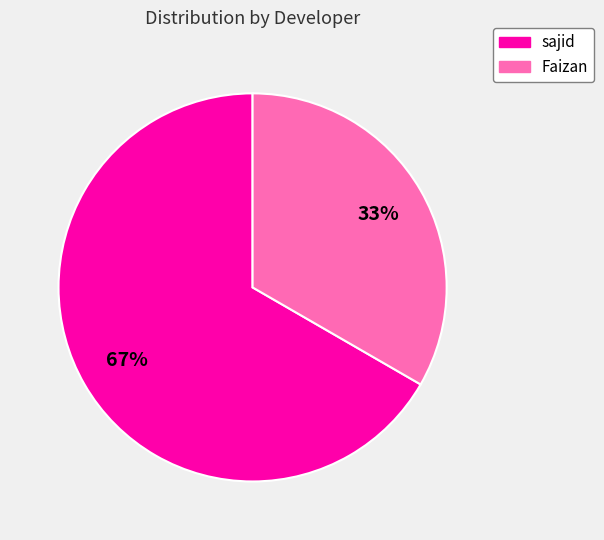

Does sajid represent more than half of the total?

Yes